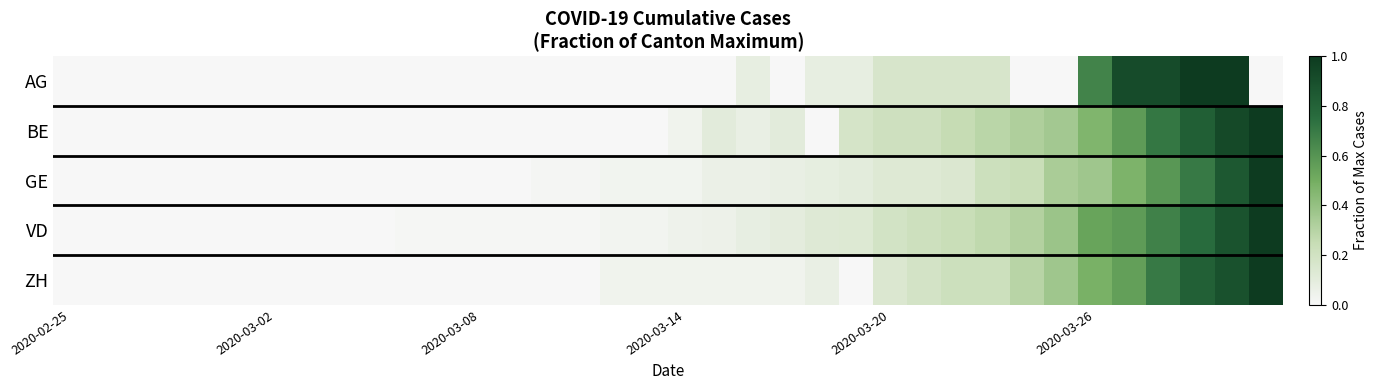

What is the maximum value shown in the chart?

1.0